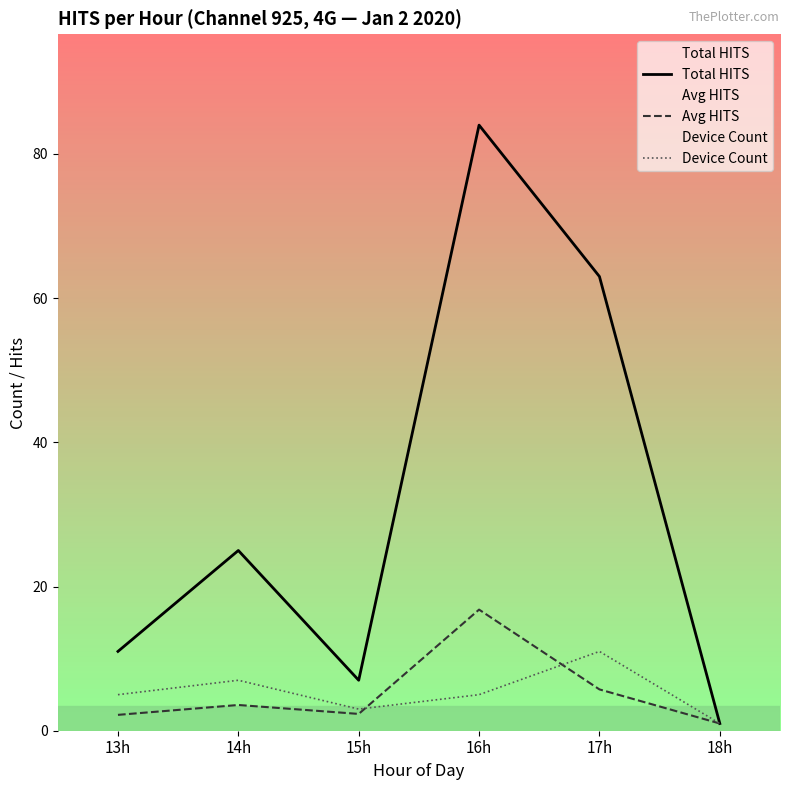

At which category is the sum across all series the highest?

16h